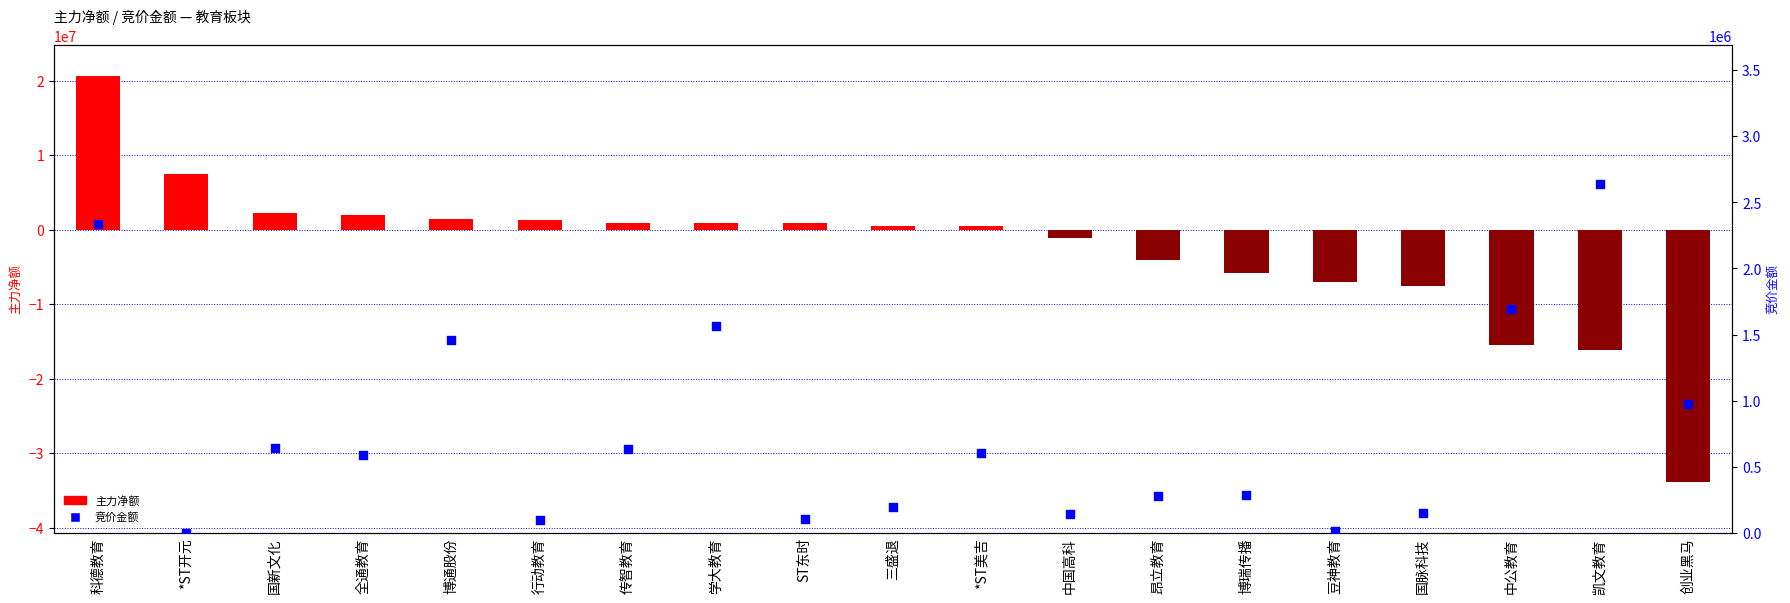

What are all the series names shown in the legend?

主力净额, 竞价金额